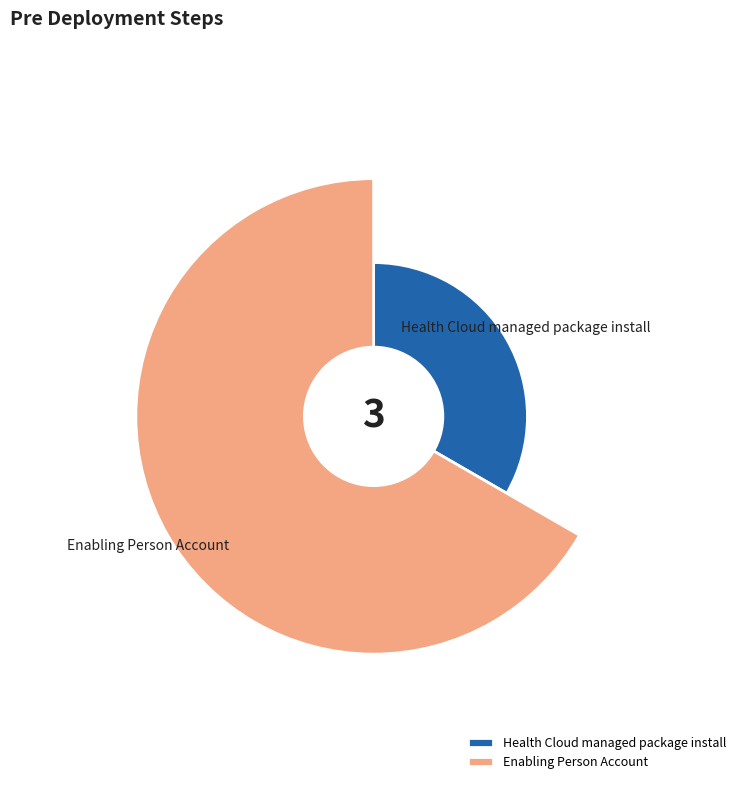

What is the majority slice?

Enabling Person Account